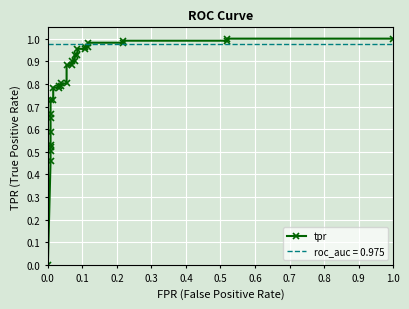

How many values are above zero?

31